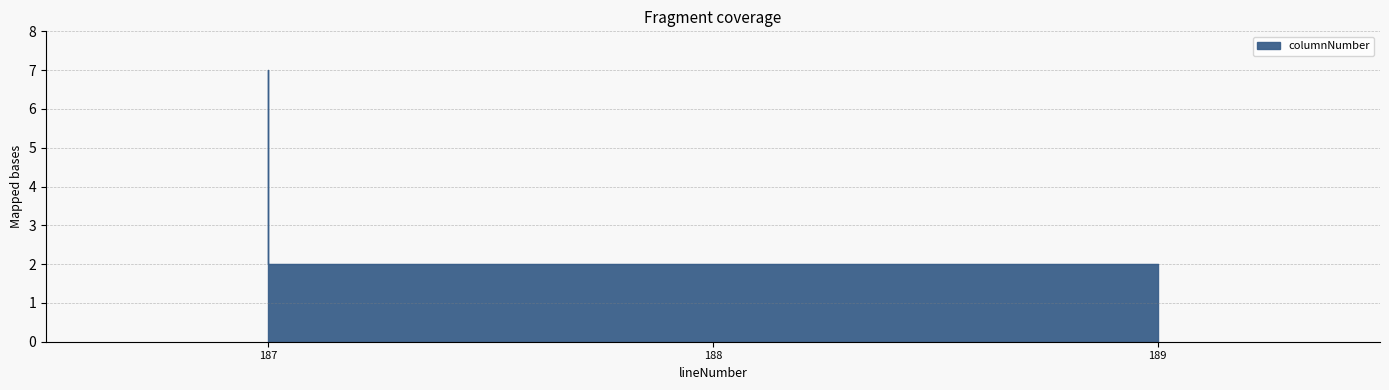

Does the chart have visible grid lines?

Yes